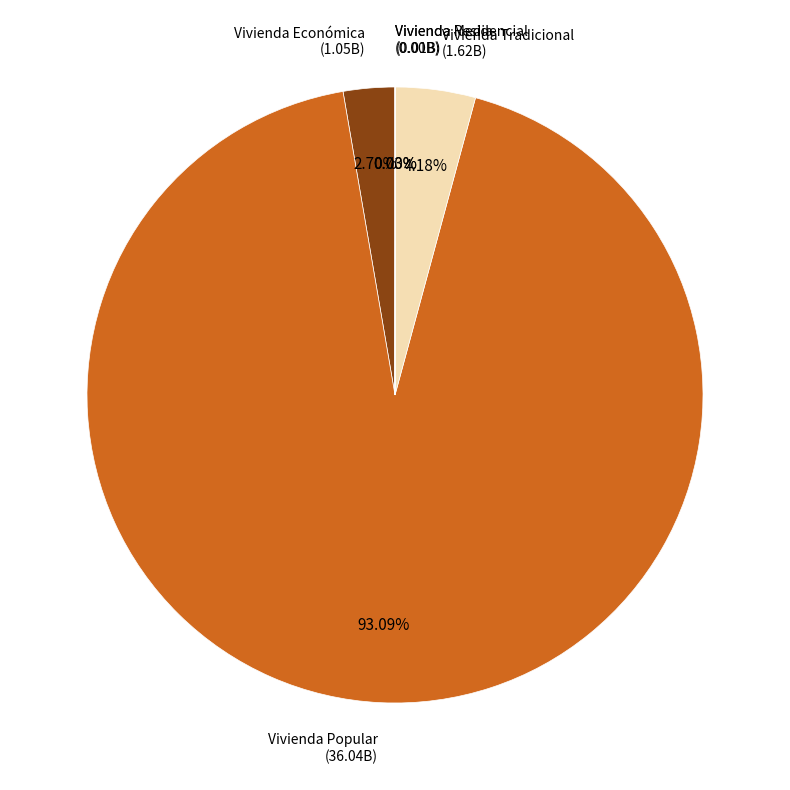

How much of the chart is everything except Vivienda Económica?

97.3%